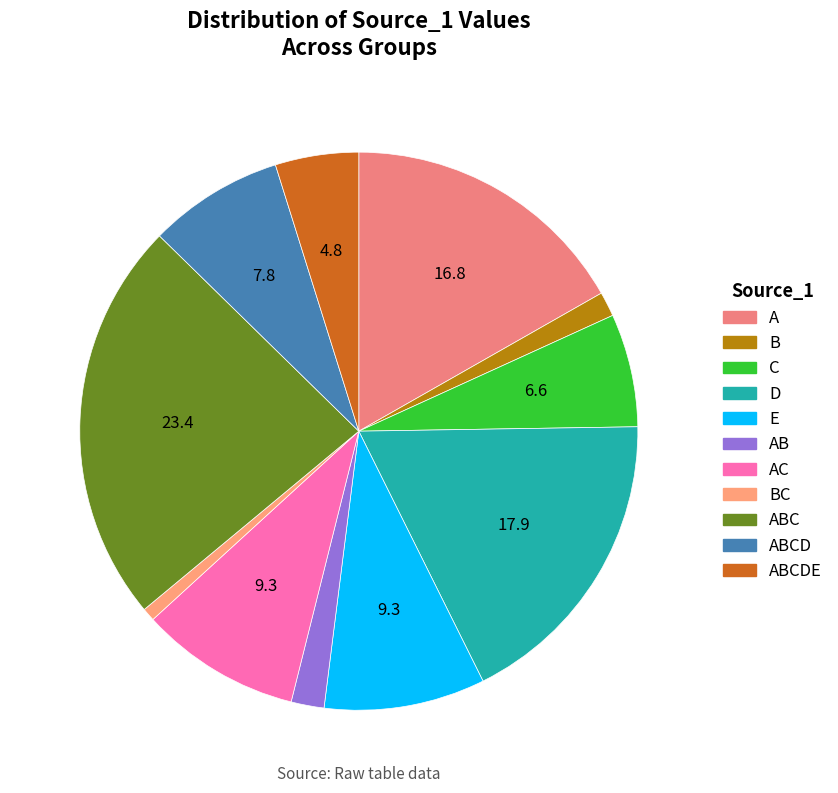

Rank the categories by value from lowest to highest.

BC, B, AB, ABCDE, C, ABCD, AC, E, A, D, ABC